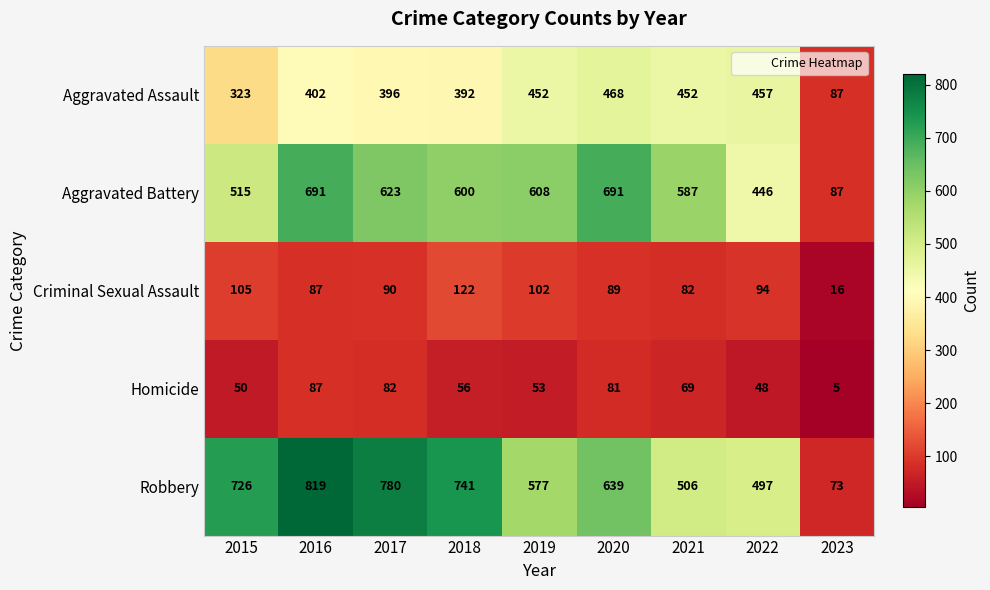

True or false: Robbery has a value of 1448 at 2016.

False